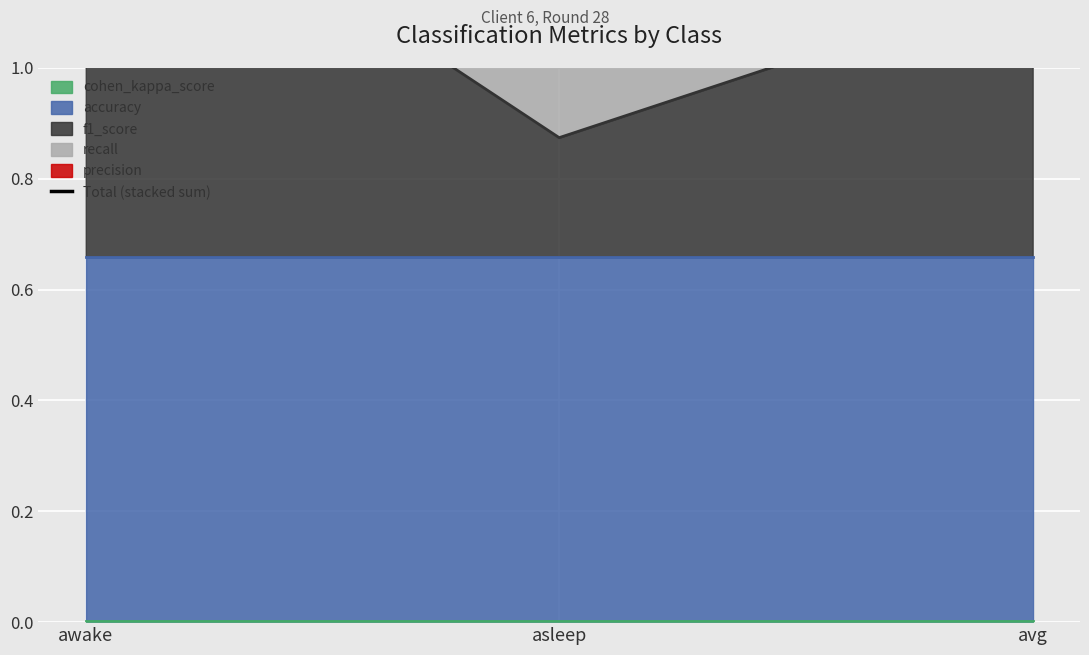

Rank the categories by value from highest to lowest.

awake, avg, asleep